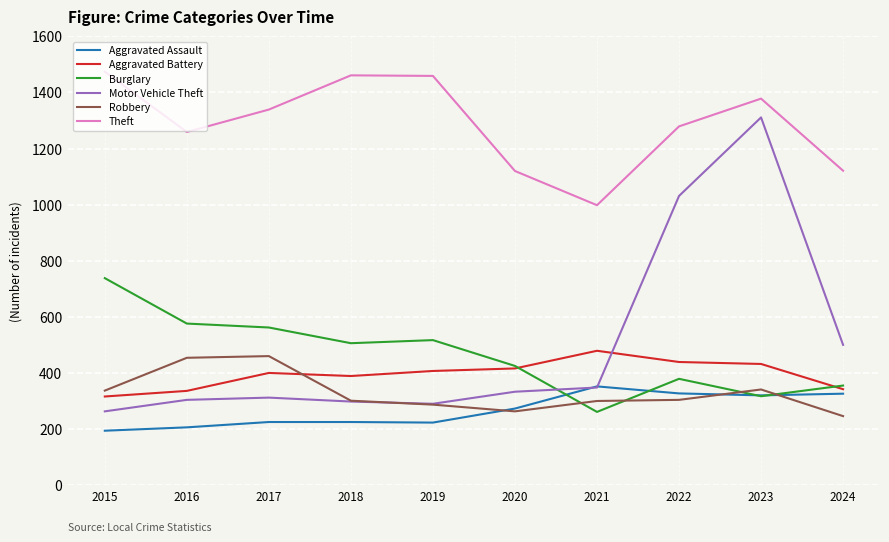

What is the highest value of the Burglary series?

738